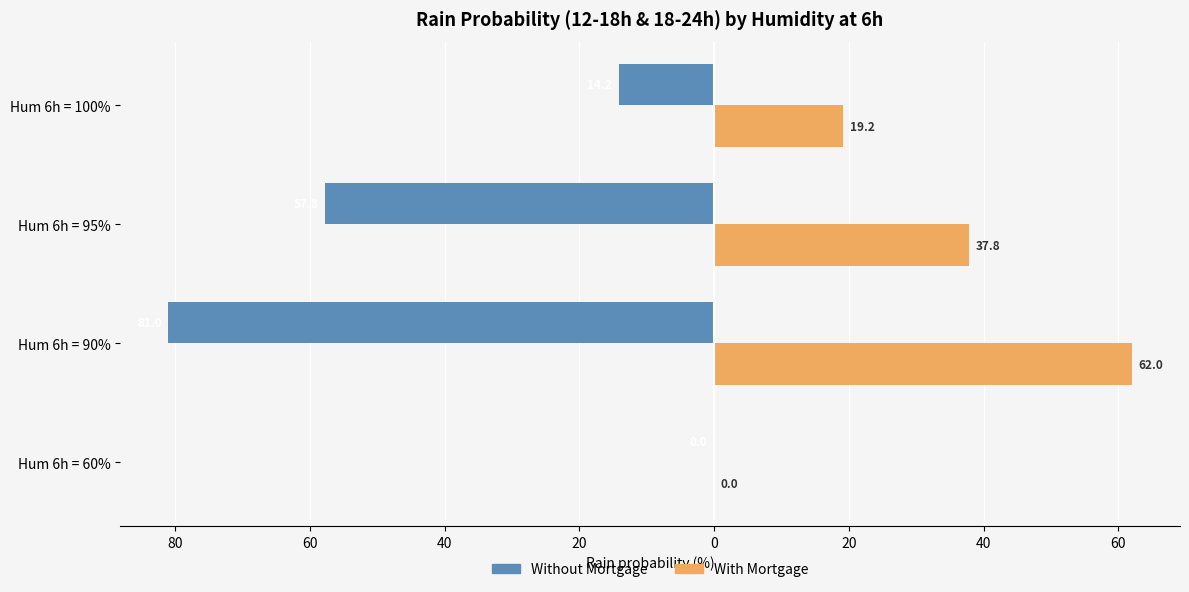

At how many categories does at least one series exceed 19?

3